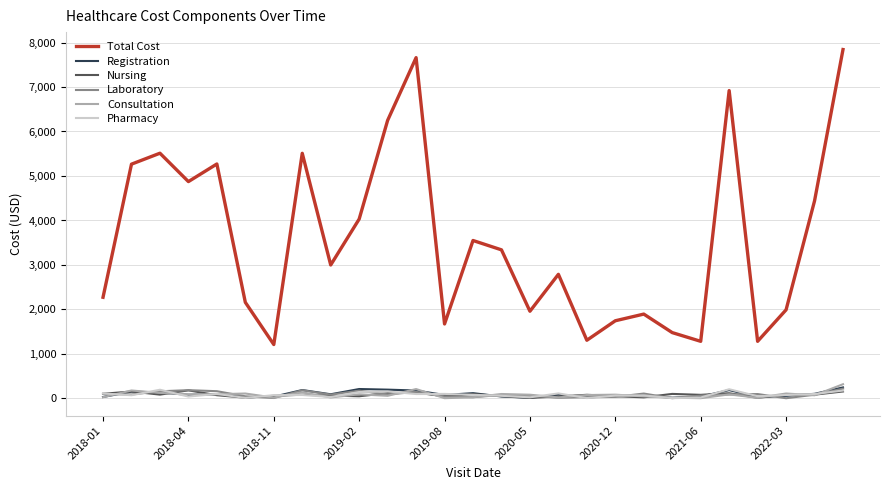

What is the average value of the Registration series?

97